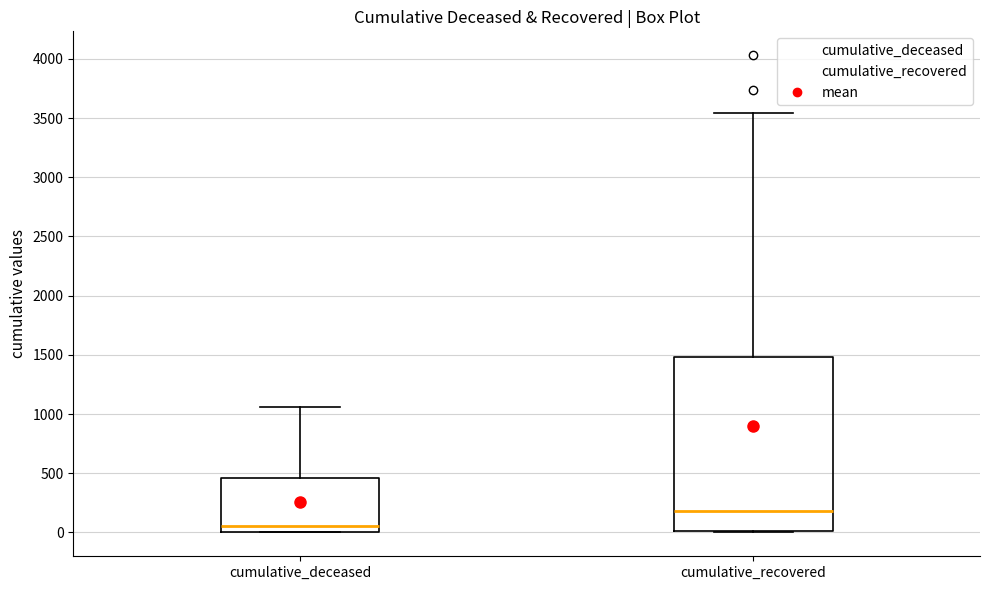

Where does the median line of the box for cumulative_recovered sit on the y-axis? The values are not printed on the chart, so give them approximately, as read against the axis.

200